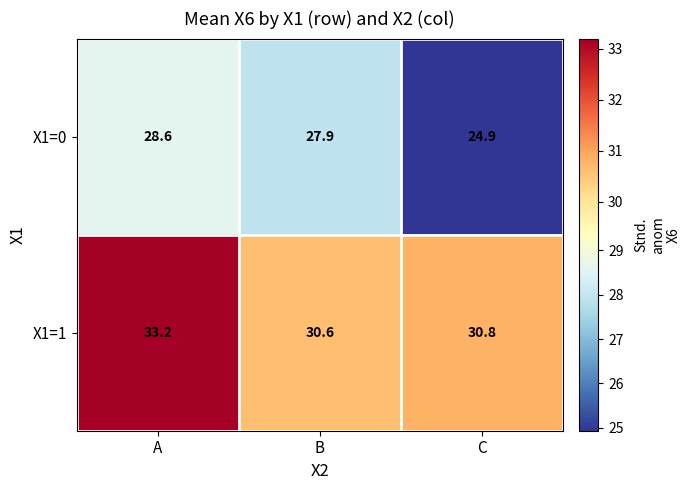

The value of X1=1 at C is 11.2. True or false?

False